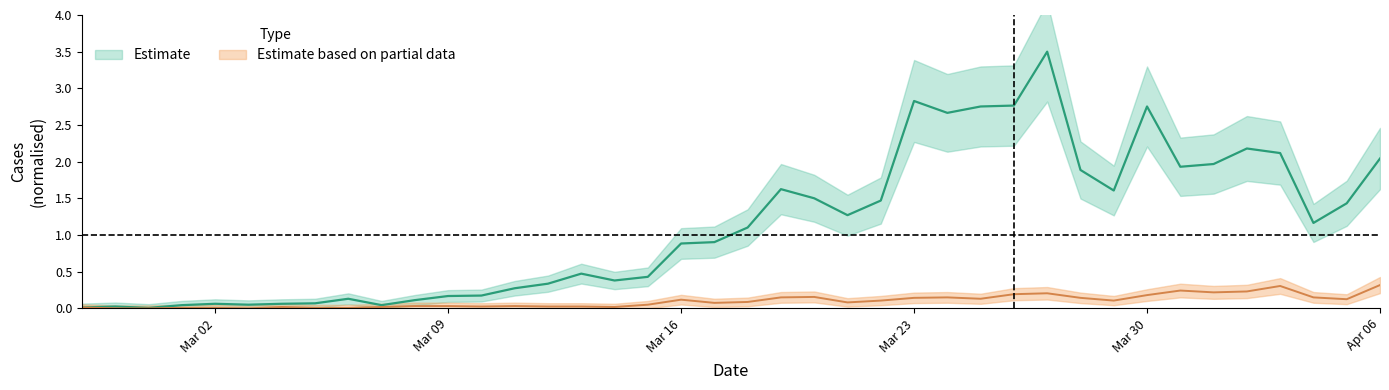

Reading left to right, what are all the values shown in this chart?

col_1: 0.0	0.0	0.0	0.0	0.1	0.0	0.1	0.1	0.1	0.0	0.1	0.2	0.2	0.3	0.3	0.5	0.4	0.4	0.9	0.9	1.1	1.6	1.5	1.3	1.5	2.8	2.7	2.8	2.8	3.5	1.9	1.6	2.8	1.9	2.0	2.2	2.1	1.2	1.4	2.0
col_2: 0.0	0.0	0.0	0.0	0.0	0.0	0.0	0.0	0.0	0.0	0.0	0.0	0.0	0.0	0.0	0.0	0.0	0.0	0.1	0.1	0.1	0.1	0.2	0.1	0.1	0.1	0.1	0.1	0.2	0.2	0.1	0.1	0.2	0.2	0.2	0.2	0.3	0.1	0.1	0.3